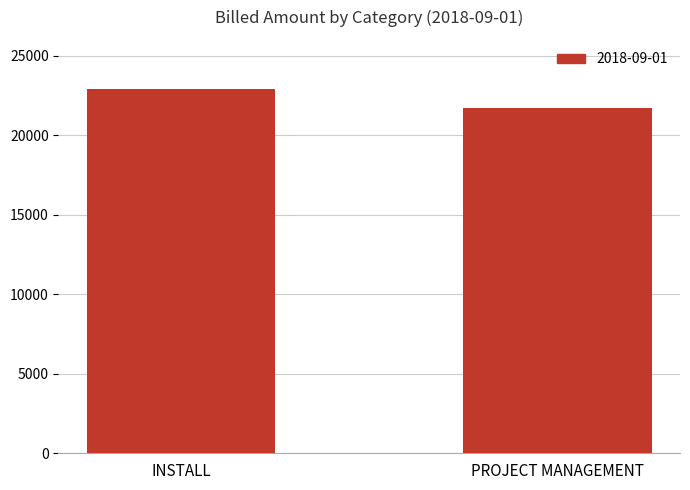

How many categories are shown in the chart?

2